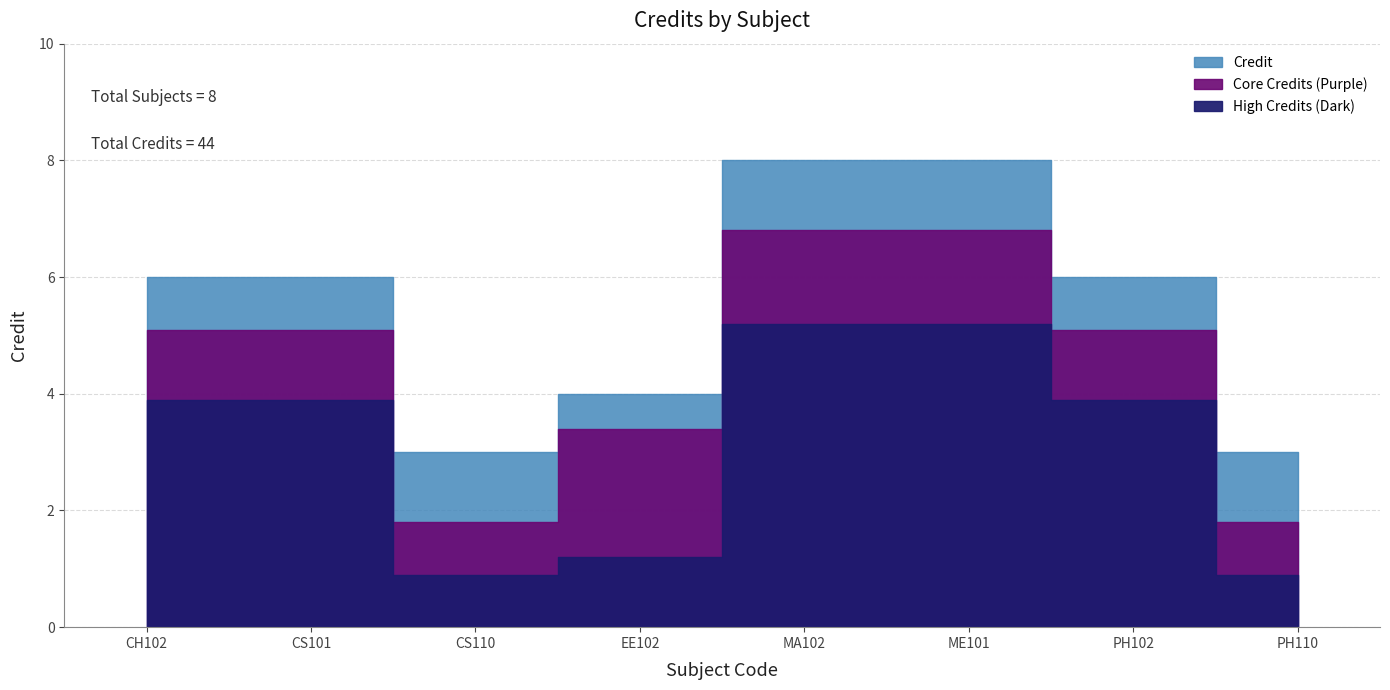

How many values are below 6?

3